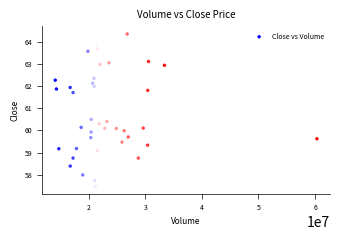

What is the range of X values (max minus min)?

46233100.0